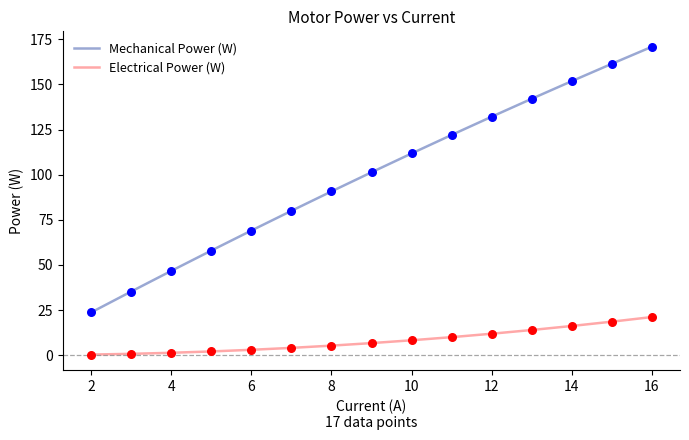

List the series in order of their peak value, lowest first.

Electrical Power (W), Mechanical Power (W)